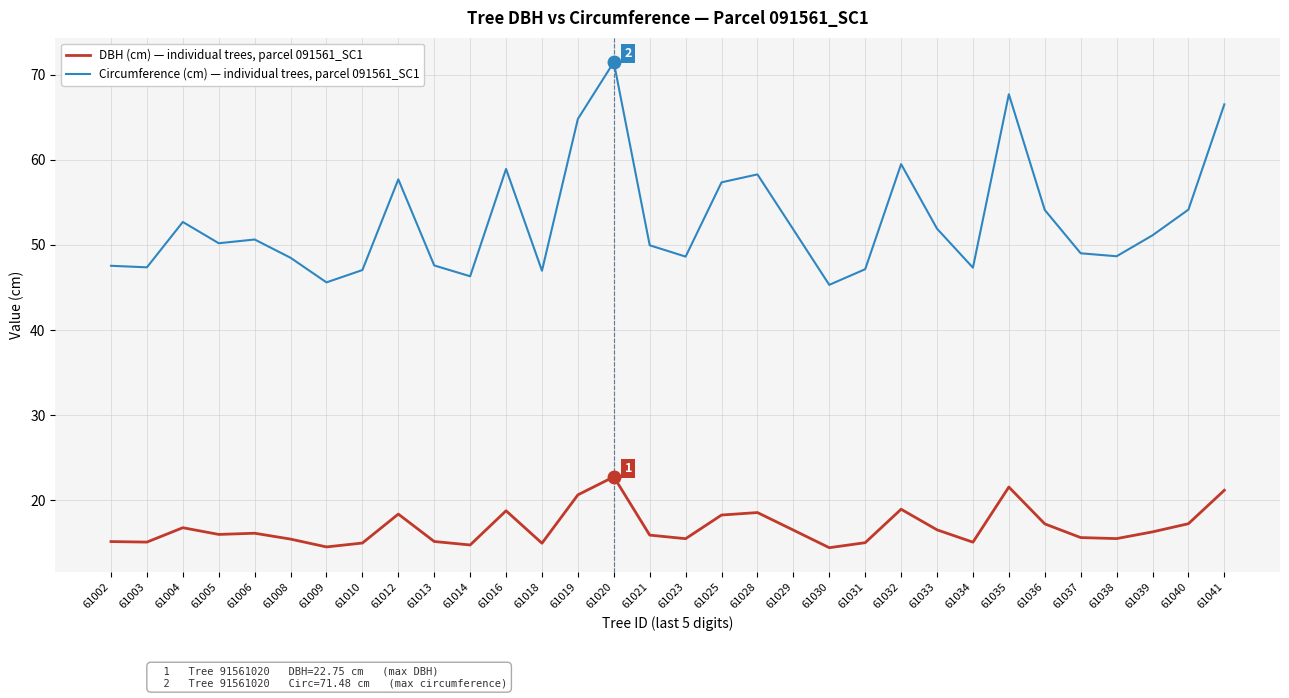

What is the lowest value of the Circumference (cm) — individual trees, parcel 091561_SC1 series?

45.3